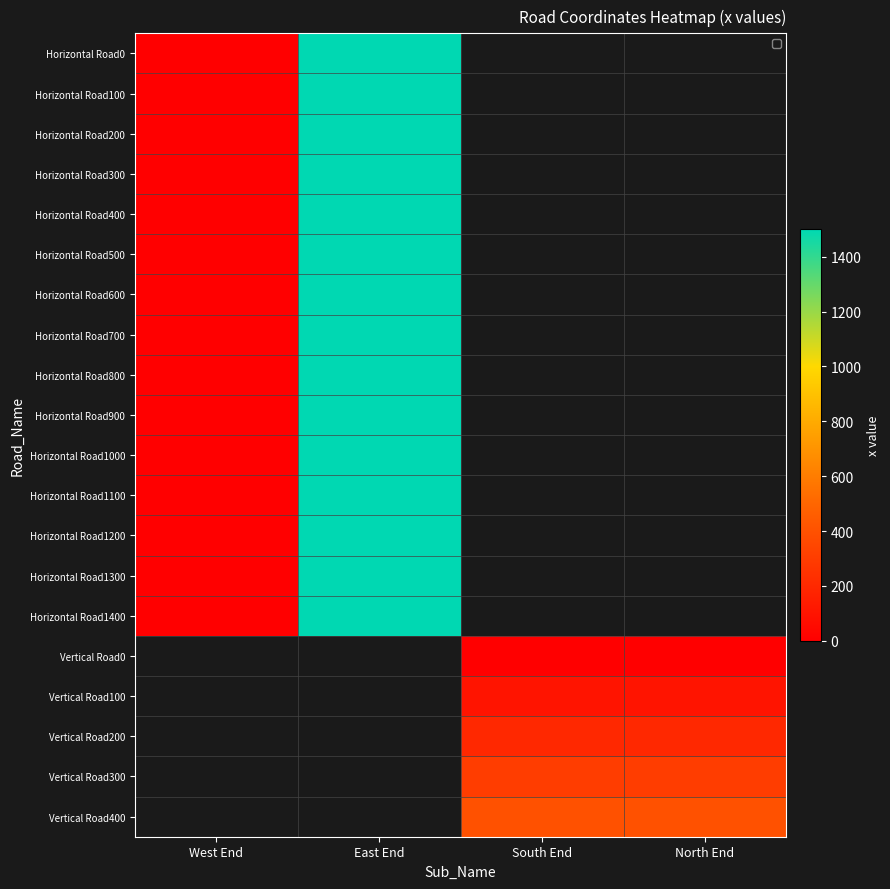

At how many categories does at least one series exceed 1317?

1